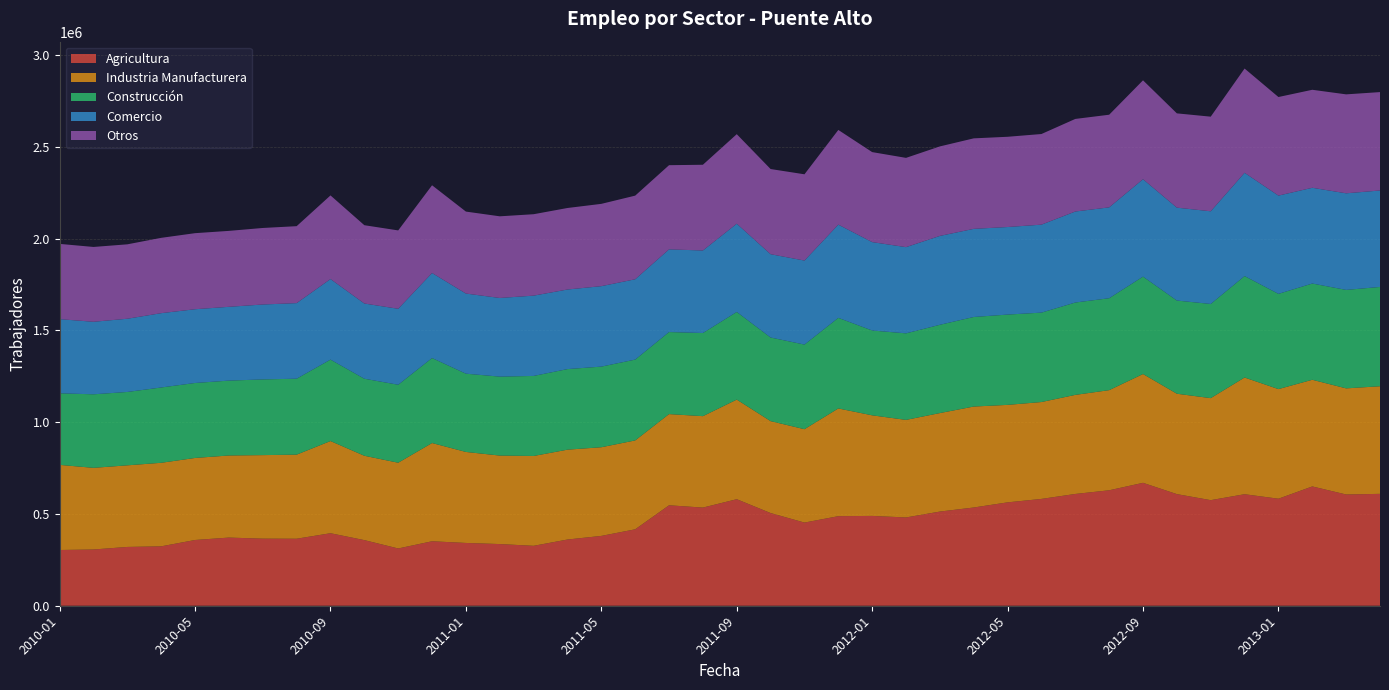

Reading left to right, what are all the values shown in this chart?

Agricultura: 303741	306535	320450	323770	358326	371462	365612	365165	395173	357617	312093	351341	342165	336106	326572	360845	380563	416515	547447	534875	580567	505102	453232	488089	489506	481112	513206	535363	563357	582159	609171	629179	669841	608307	575410	607716	583280	650107	606310	609722
Industria Manufacturera: 463857	444974	444770	455256	447082	447395	455226	458264	502389	459729	467325	535368	495972	482317	489603	489737	483234	484422	496987	498299	542880	501011	508916	587151	548194	531726	536832	550211	531318	527985	539949	545744	592928	547125	555970	636101	597348	581403	578328	586428
Construcción: 390044	400727	399782	410421	408499	408041	412505	413856	443728	419766	424871	463195	426485	430162	436175	439076	439378	440442	447085	453040	477566	455595	461115	493637	462254	471537	481056	488031	492045	487223	503353	500896	530815	507729	513213	552772	519045	524437	536565	541158
Comercio: 404149	395246	399078	404991	401983	402146	408329	411902	439074	409911	413981	463423	436695	428638	437632	433688	438432	437749	450614	449796	480898	454013	457879	508041	481758	469900	484380	480286	477213	479457	496006	495201	530853	506303	505071	562840	535499	521811	526424	525636
Otros: 410183	407811	405564	410545	414531	413875	417052	419349	455829	426802	427136	478135	446715	445056	443715	444277	448561	455829	458754	467236	488028	464233	470113	516104	490466	486482	487801	493255	491791	493944	504505	504878	538995	513853	515664	568240	537219	534087	539261	536310